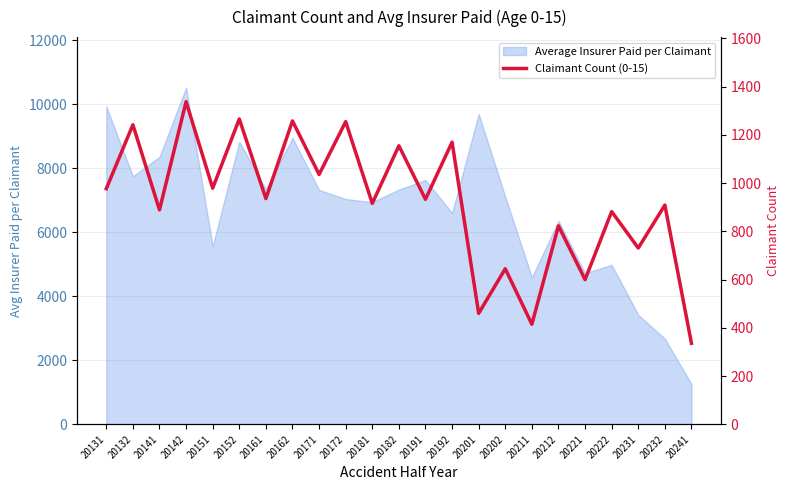

At which category does the data reach its first local valley?

20141